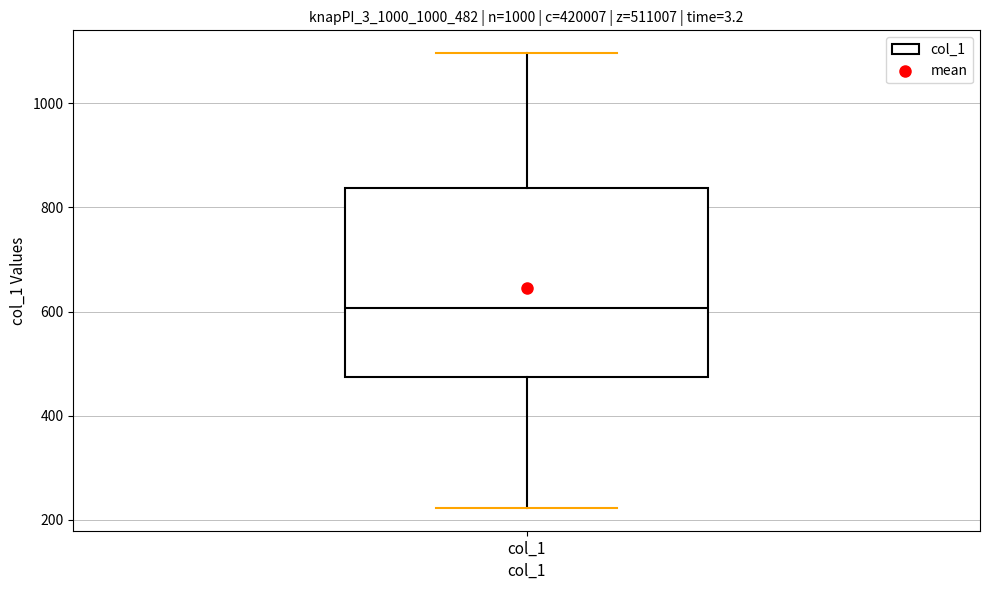

Read this box plot against the y-axis: the position of the median line, the range covered by the box, and the ends of both whiskers. The values are not printed on the chart, so give them approximately, as read against the axis.

median 600, box 480 to 840, whiskers 220 to 1100